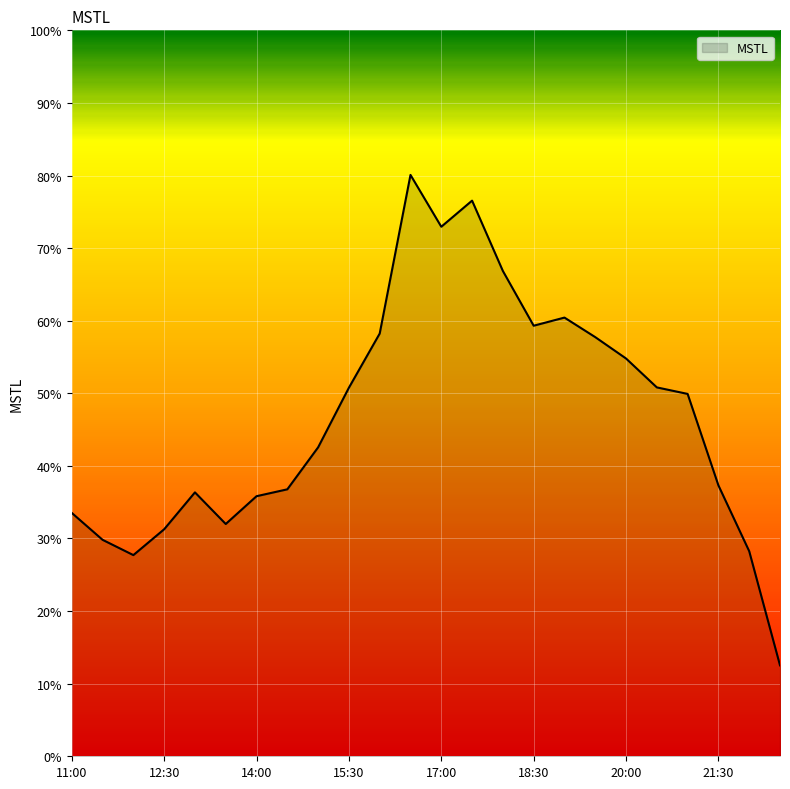

What is the difference between the maximum and minimum values?

67.6